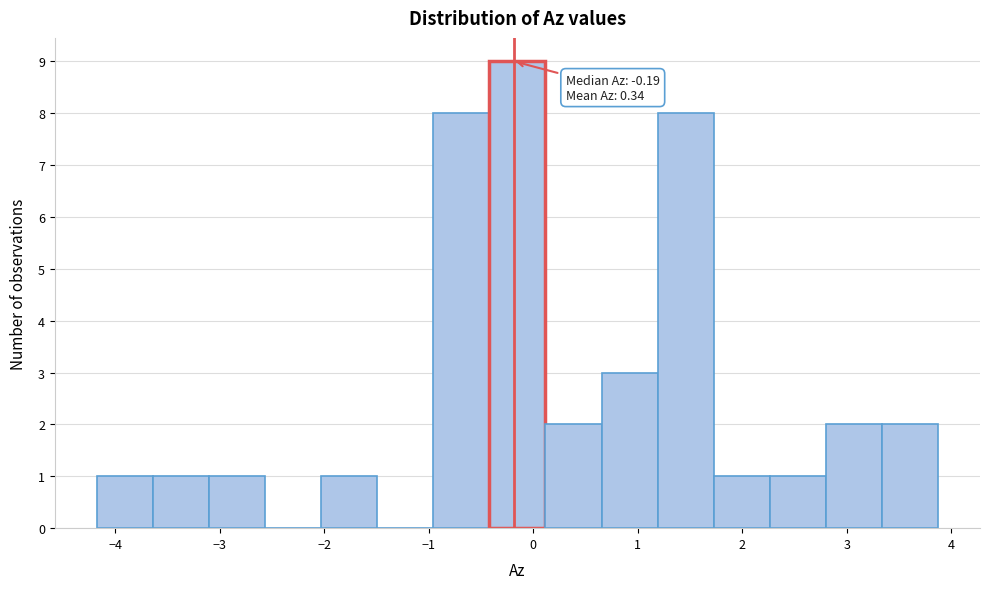

Over which range of the x-axis is the bar tallest?

-0.4 to 0.1